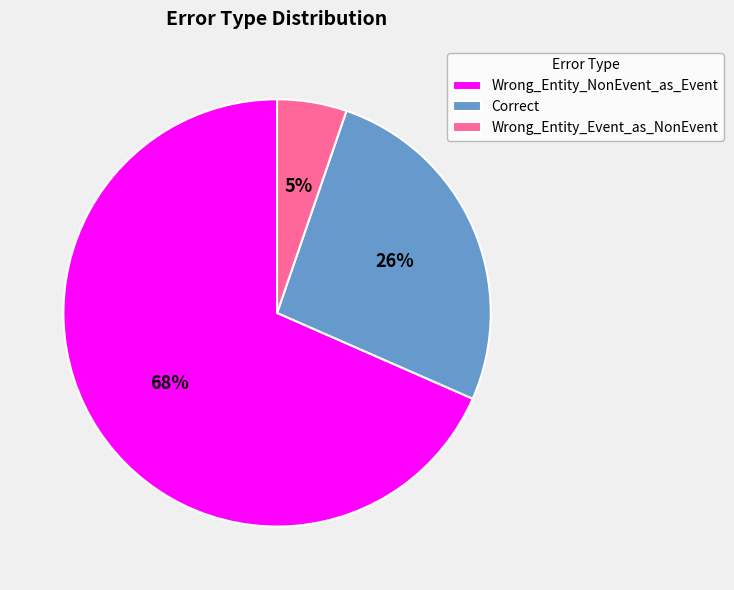

Combined, do Wrong_Entity_Event_as_NonEvent and Wrong_Entity_NonEvent_as_Event account for over 50%?

Yes